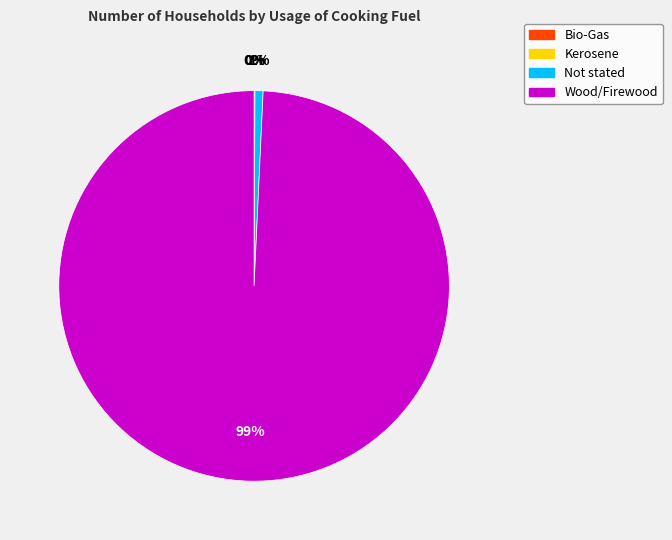

What is the largest slice in the pie chart?

Wood/Firewood